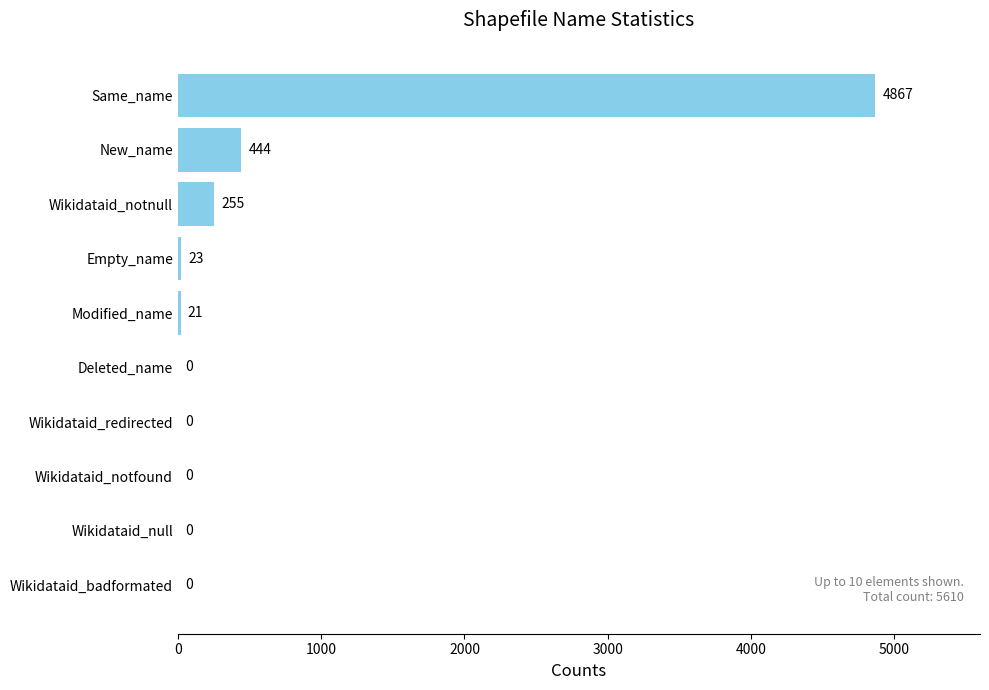

Are the bars horizontal?

Yes